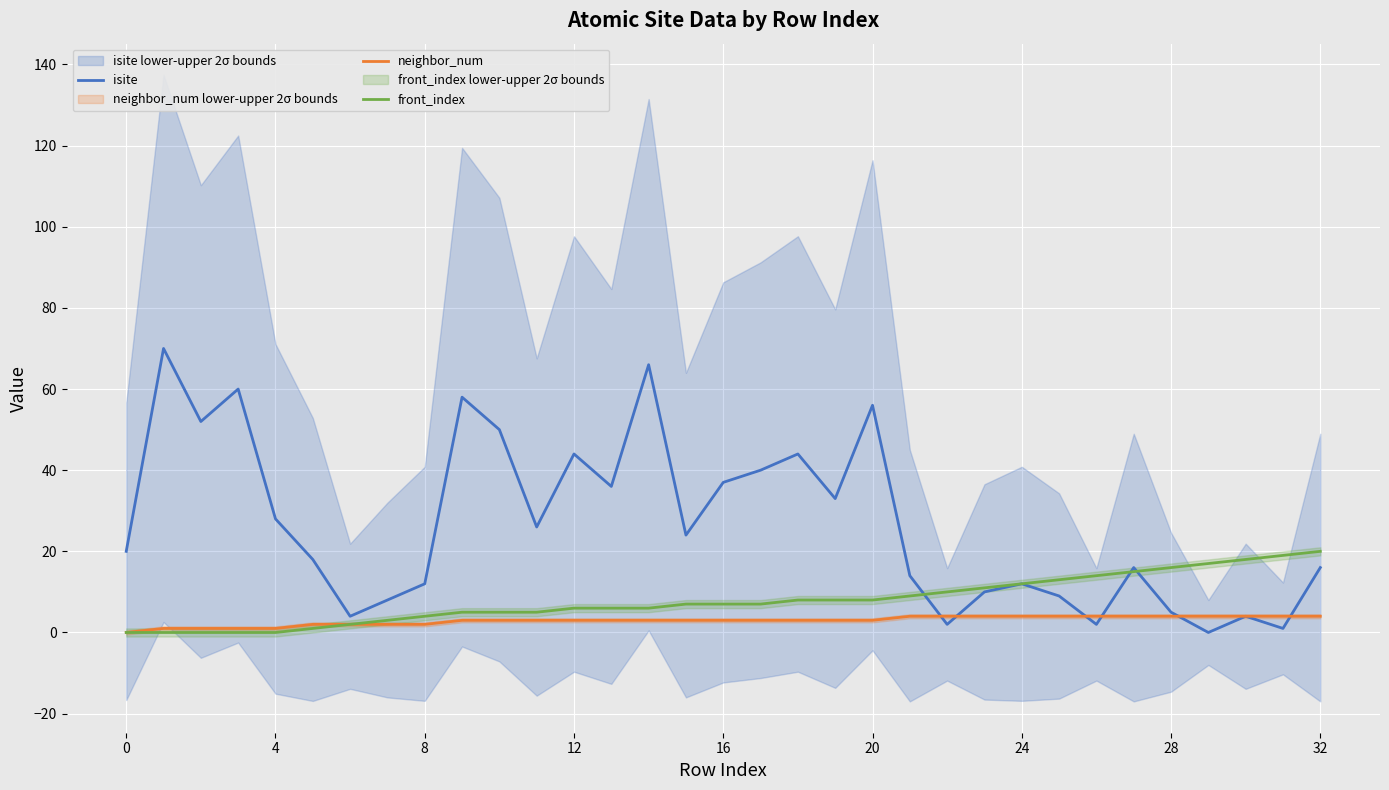

How many intersections are there between isite and front_index?

3